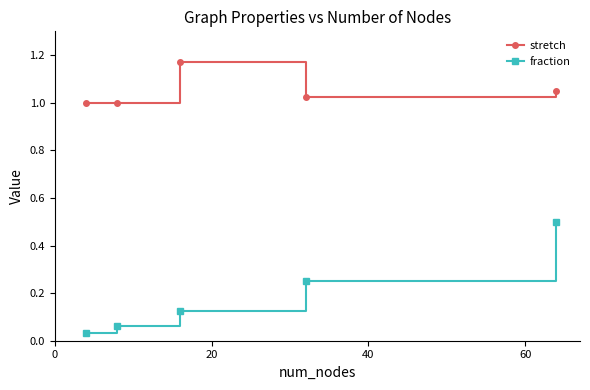

What is the difference between the maximum and minimum values in the fraction series?

0.5